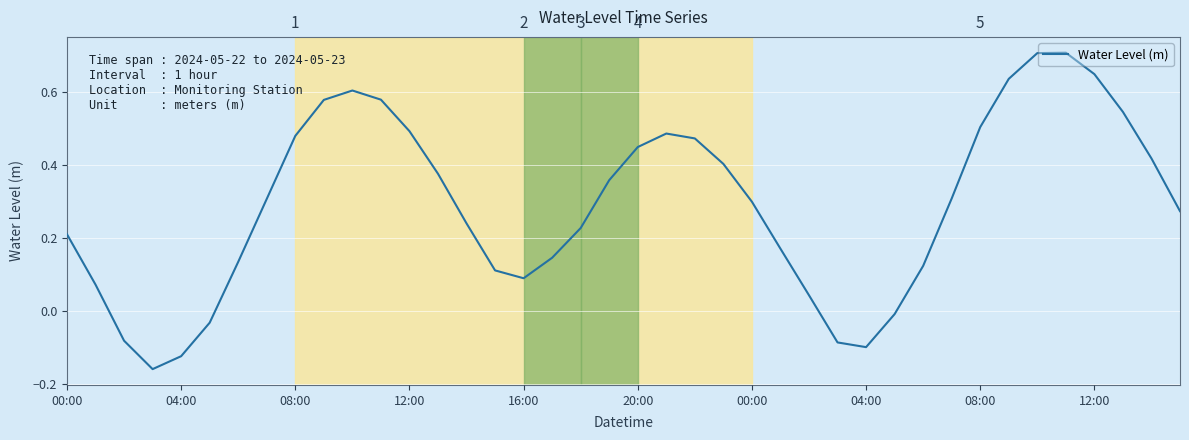

What is the difference between the maximum and minimum values?

0.9